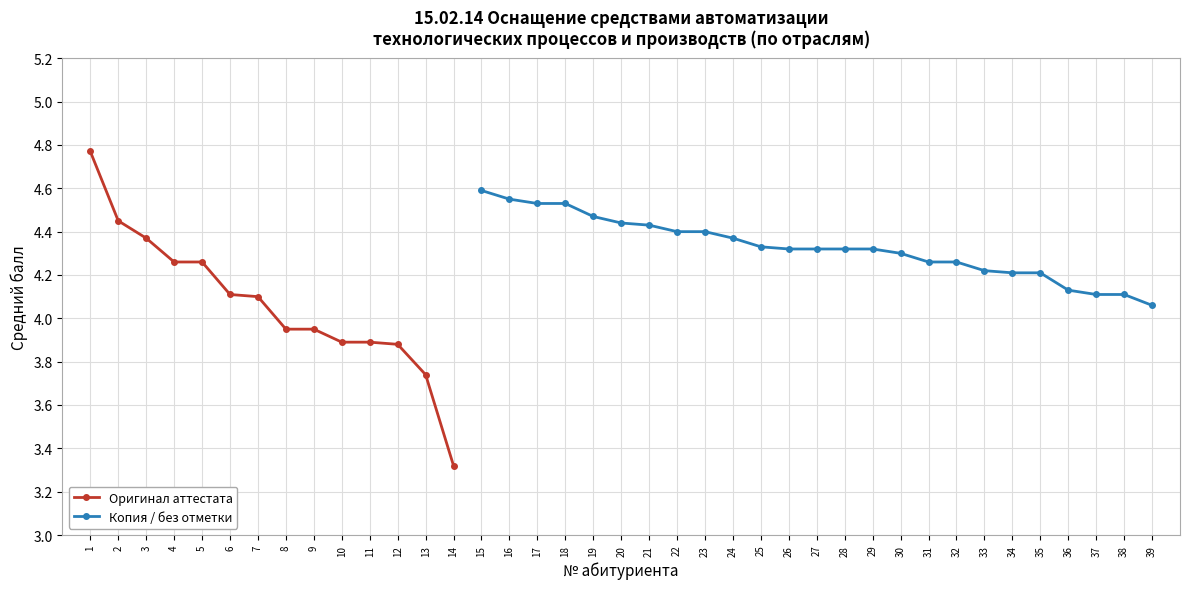

List the labels in order of value, largest first.

1, 15, 16, 17, 18, 19, 2, 20, 21, 22, 23, 3, 24, 25, 26, 27, 28, 29, 30, 4, 5, 31, 32, 33, 34, 35, 36, 6, 37, 38, 7, 39, 8, 9, 10, 11, 12, 13, 14